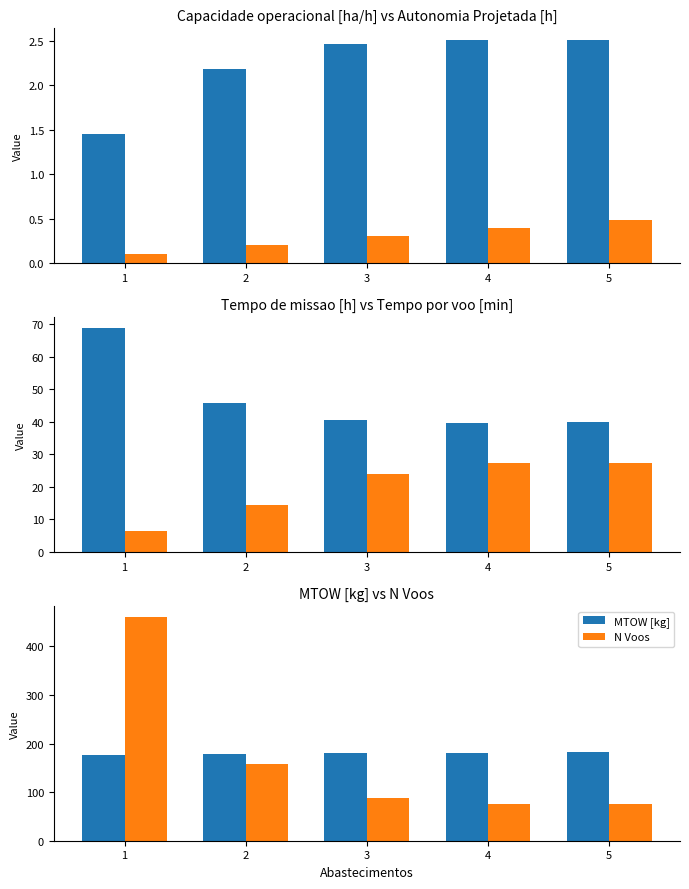

Which series changed the most between 2 and 3?

N Voos